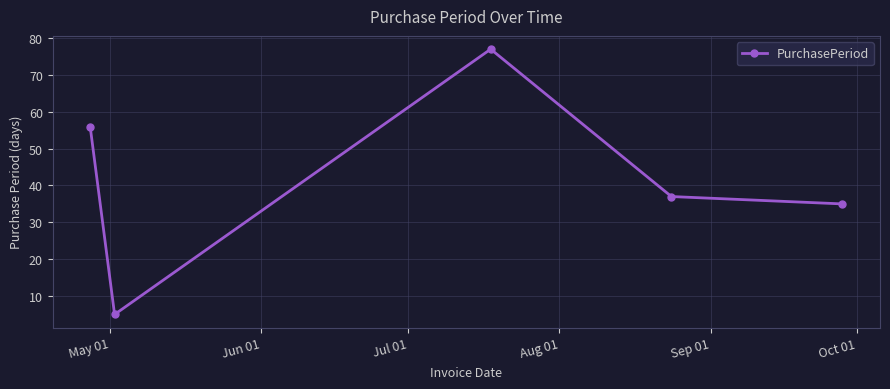

Count the number of data series in this chart.

1